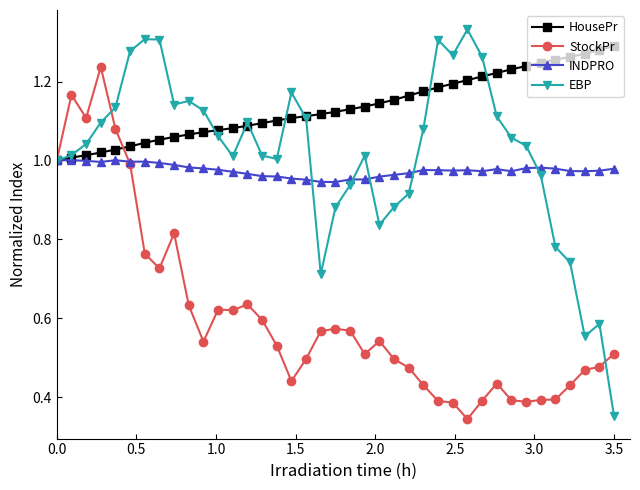

How many lines are shown in the chart?

4